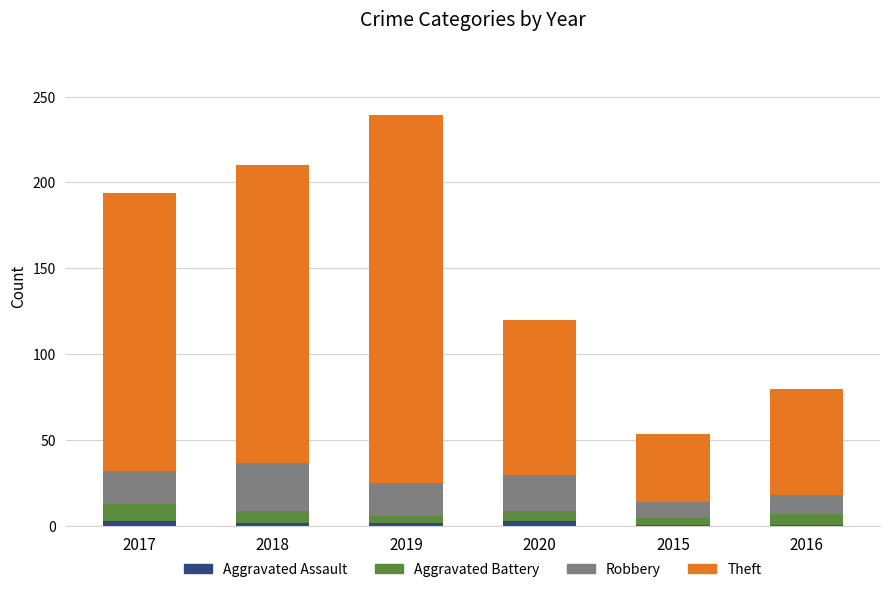

At which category is the sum across all series the highest?

2019